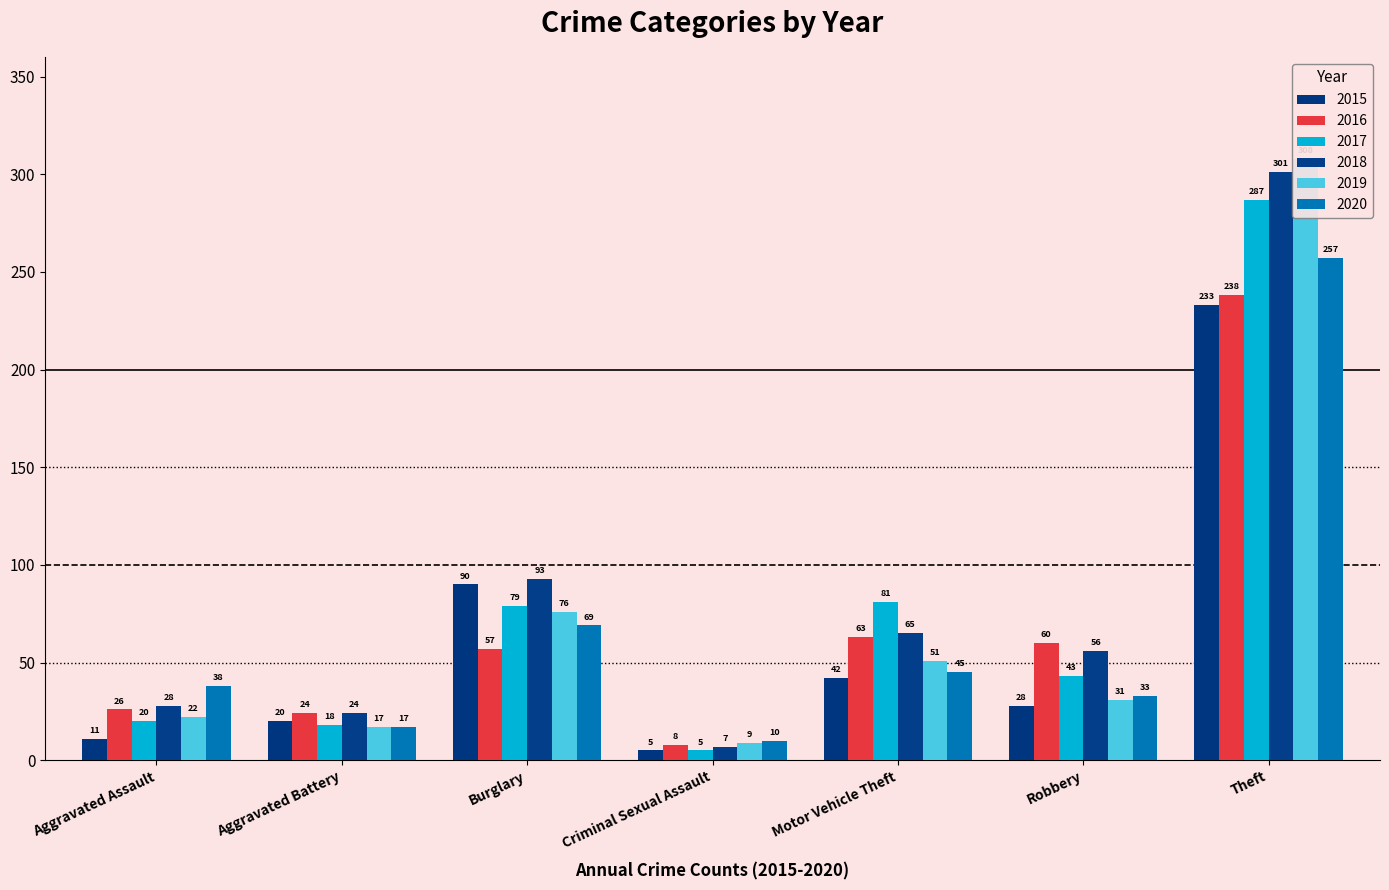

The value of 2017 at Aggravated Battery is 11. True or false?

False